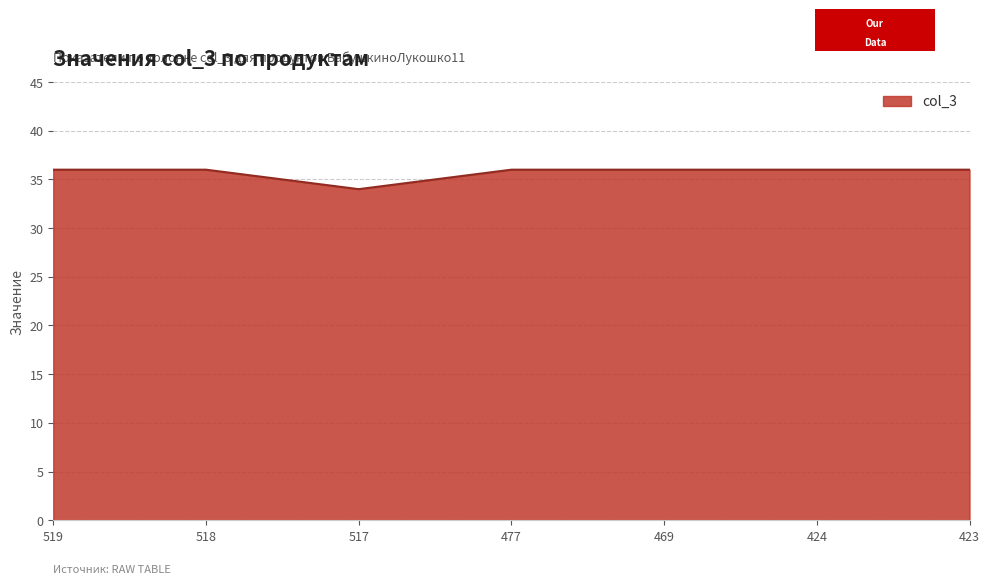

What is the smallest value displayed?

34